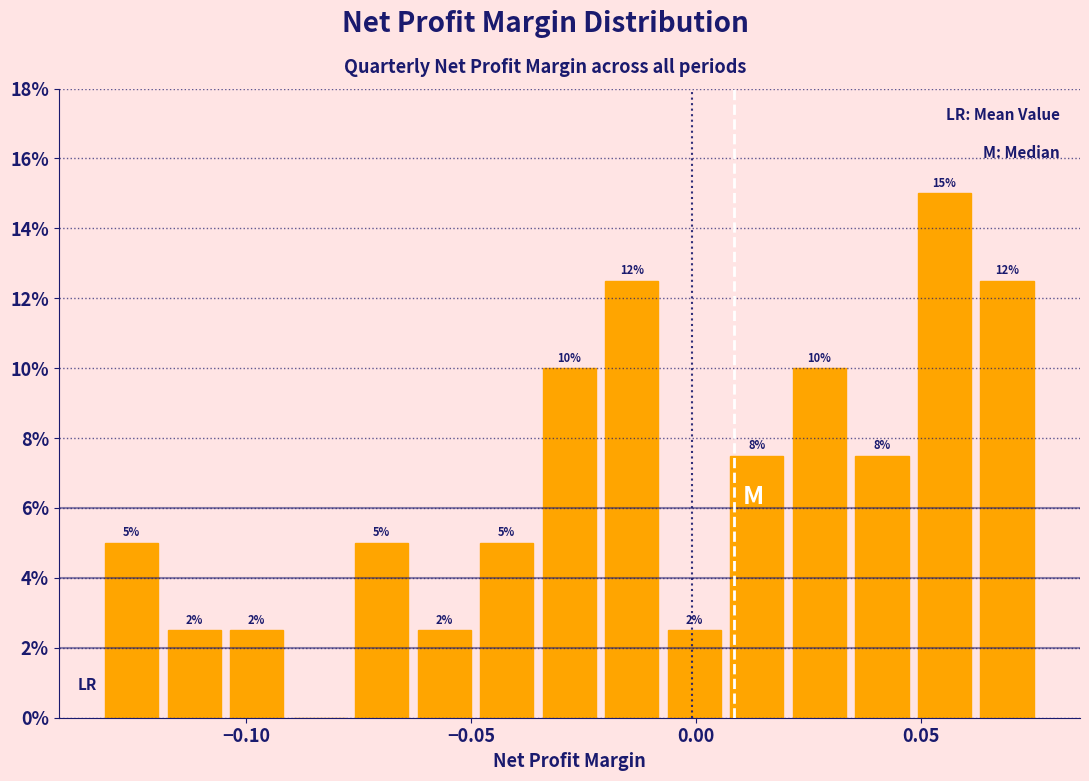

Read against the x-axis, roughly where is the centre of the tallest bar?

0.055